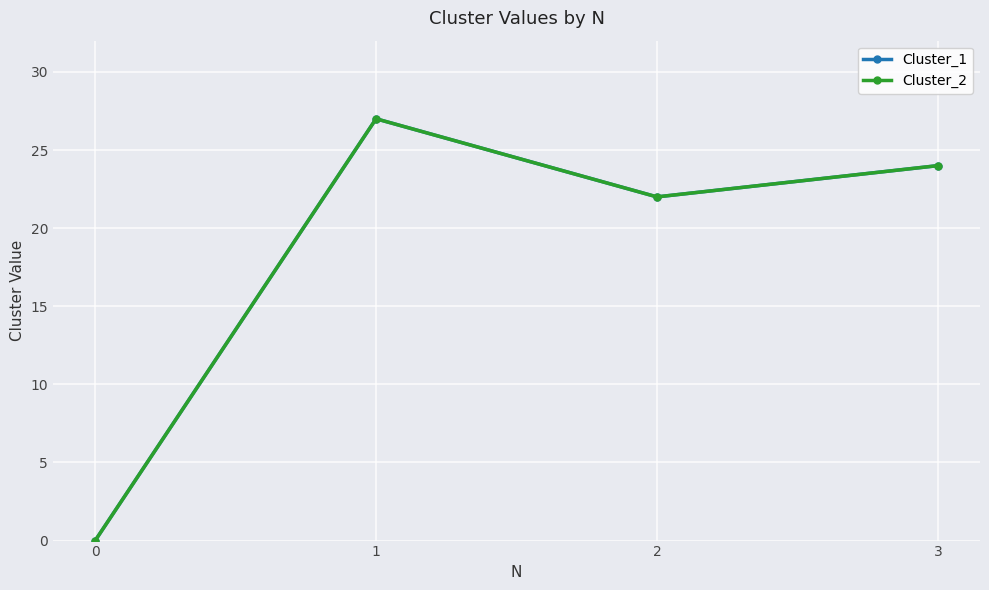

How many lines are shown in the chart?

2